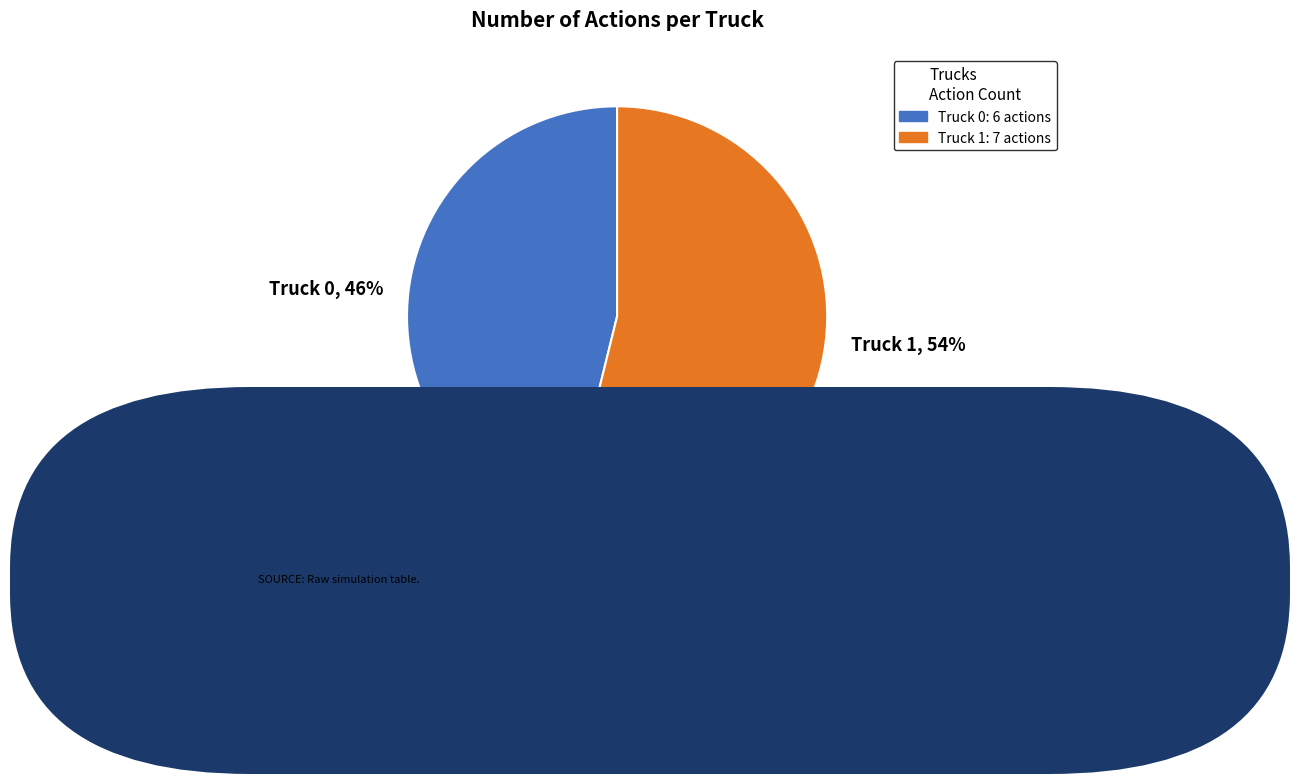

How many segments does this pie chart have?

2